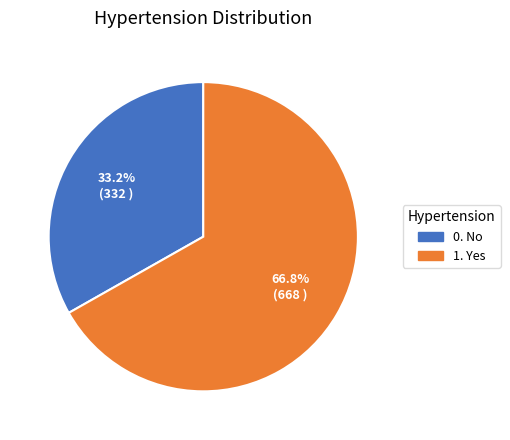

To the nearest percent, what is the combined percentage of 1. Yes and 0. No?

100%